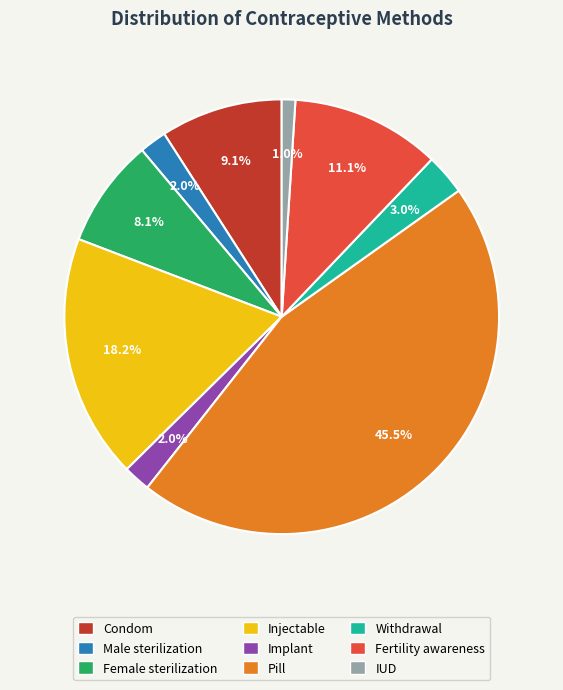

Is it true that Withdrawal is 12% of the pie?

False